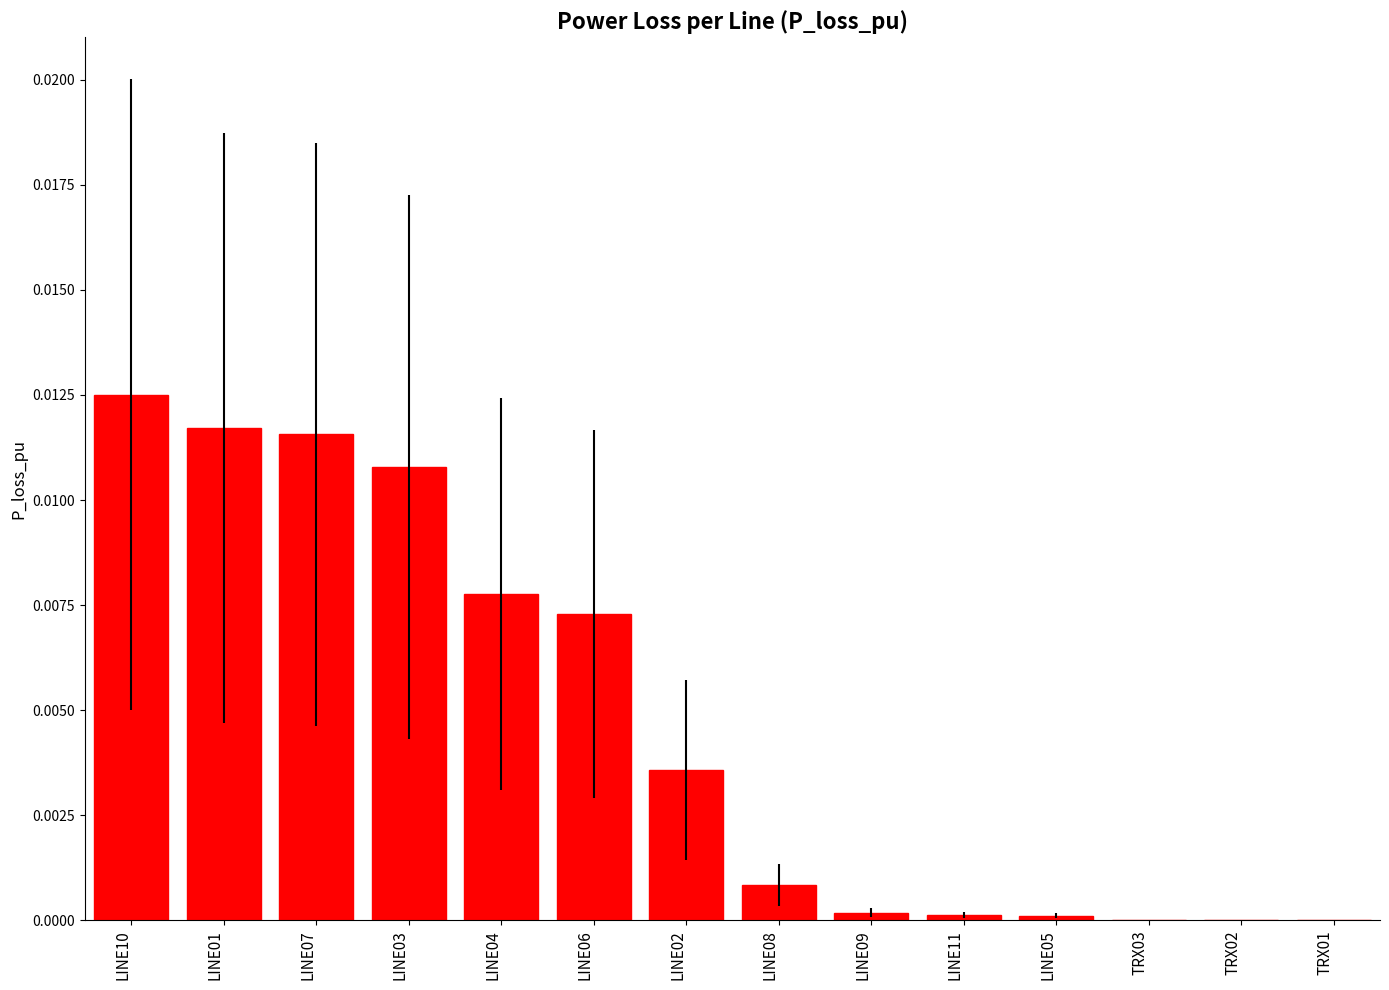

Which label corresponds to the largest value in the chart?

LINE10